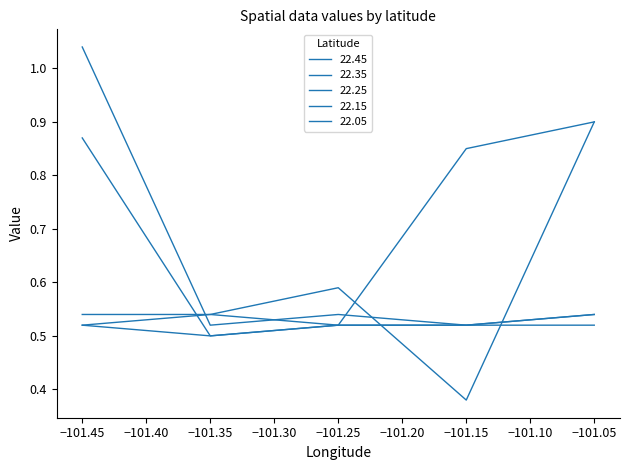

Which series has the largest total across all categories?

22.15